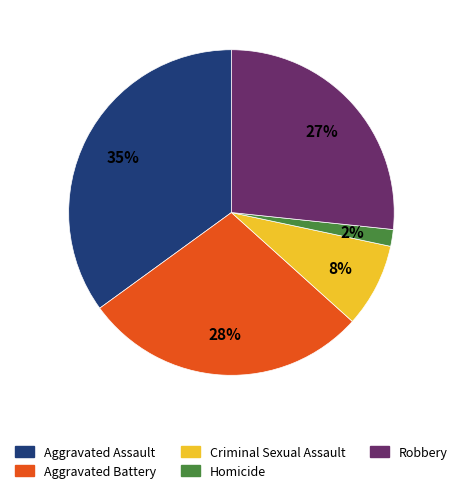

Rank the categories by value from highest to lowest.

Aggravated Assault, Aggravated Battery, Robbery, Criminal Sexual Assault, Homicide